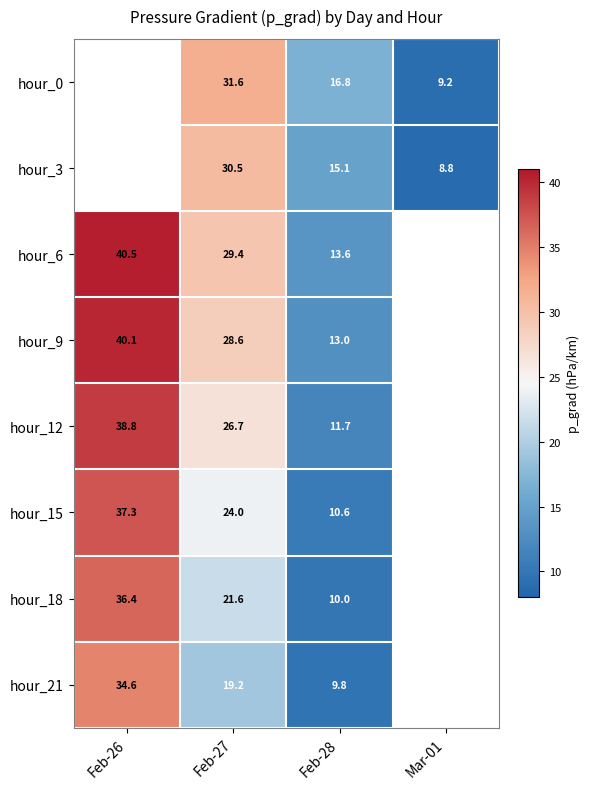

Which label corresponds to the largest value in the chart?

Feb-26